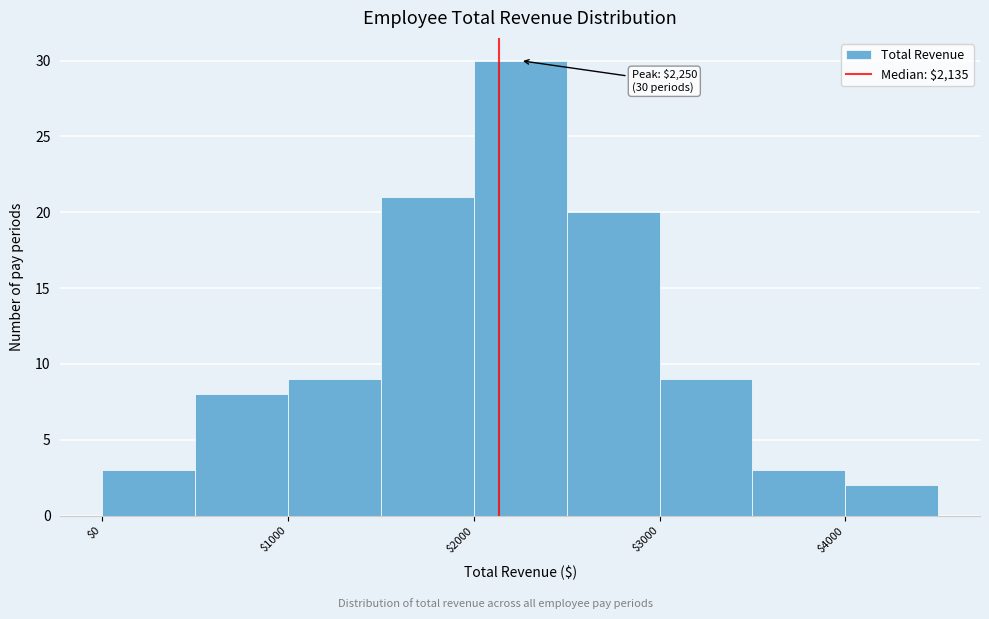

Over which range of the x-axis is the bar tallest?

2000 to 2500